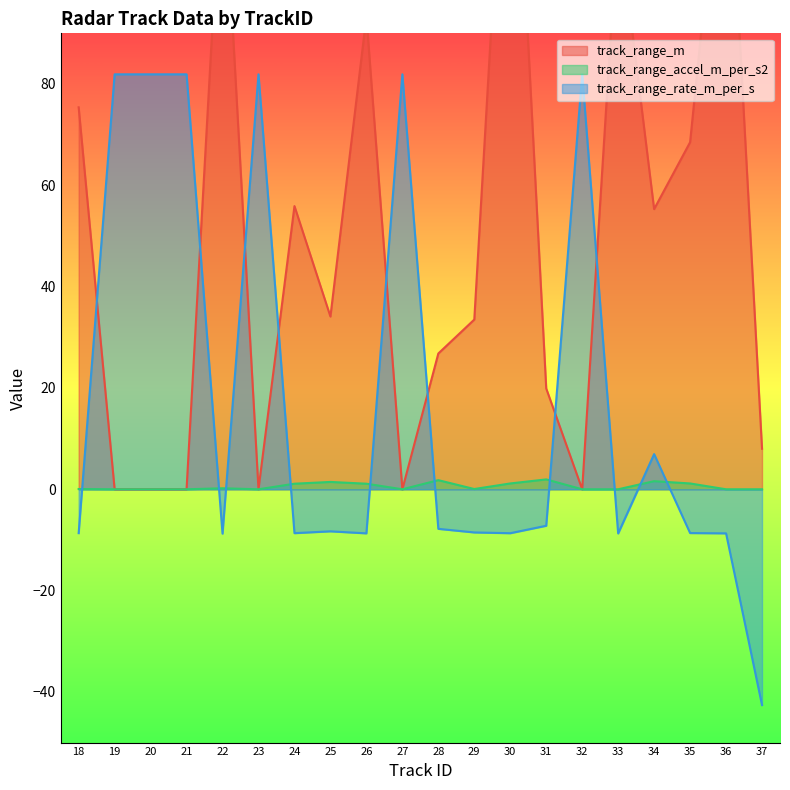

True or false: track_range_accel_m_per_s2 has a value of 0.0 at 20.

True